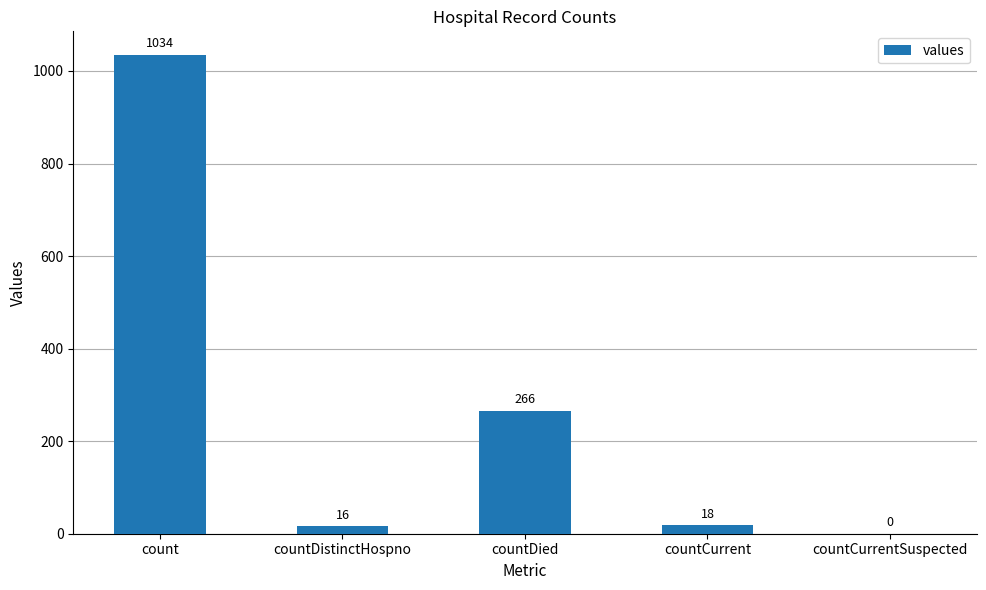

How many positive values are there?

4